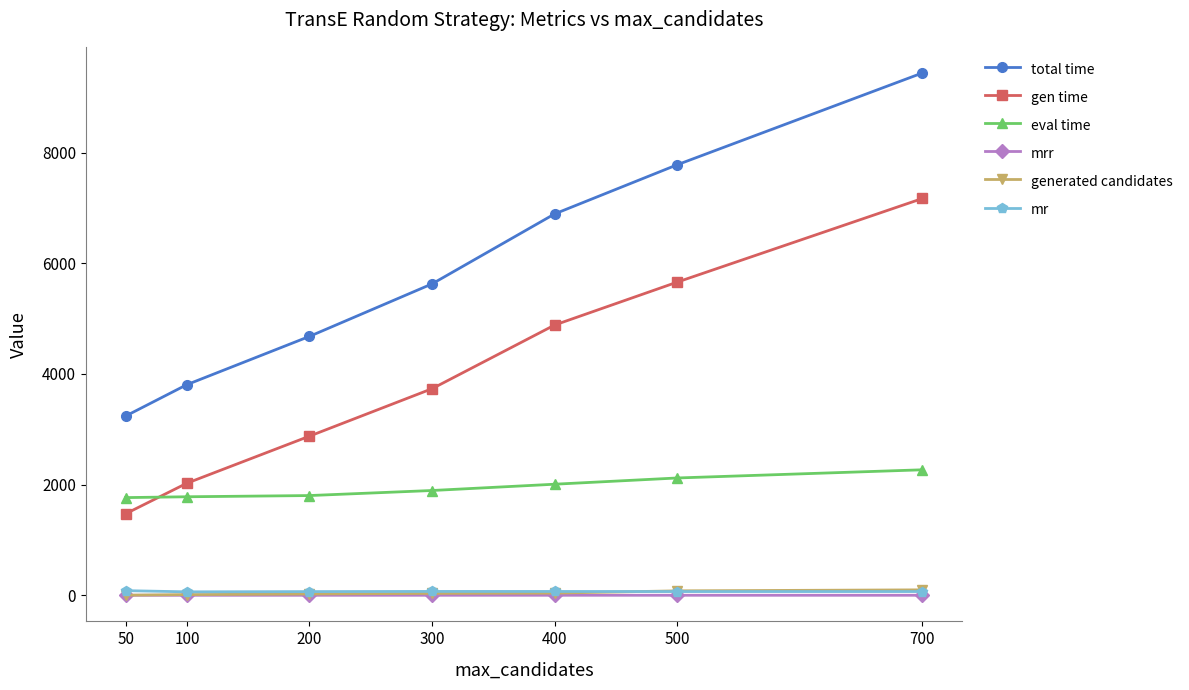

What is the value of the eval time point at the 4th from the left?

1893.2